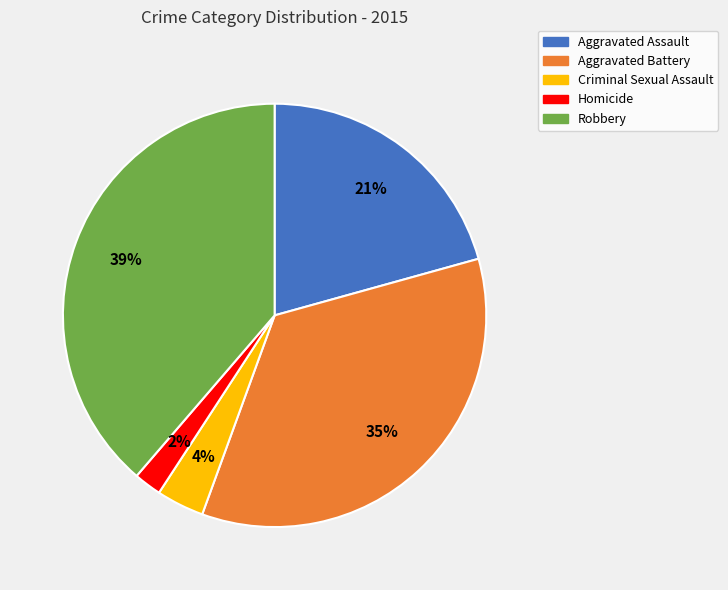

What percentage is the Criminal Sexual Assault slice, to the nearest percent?

4%